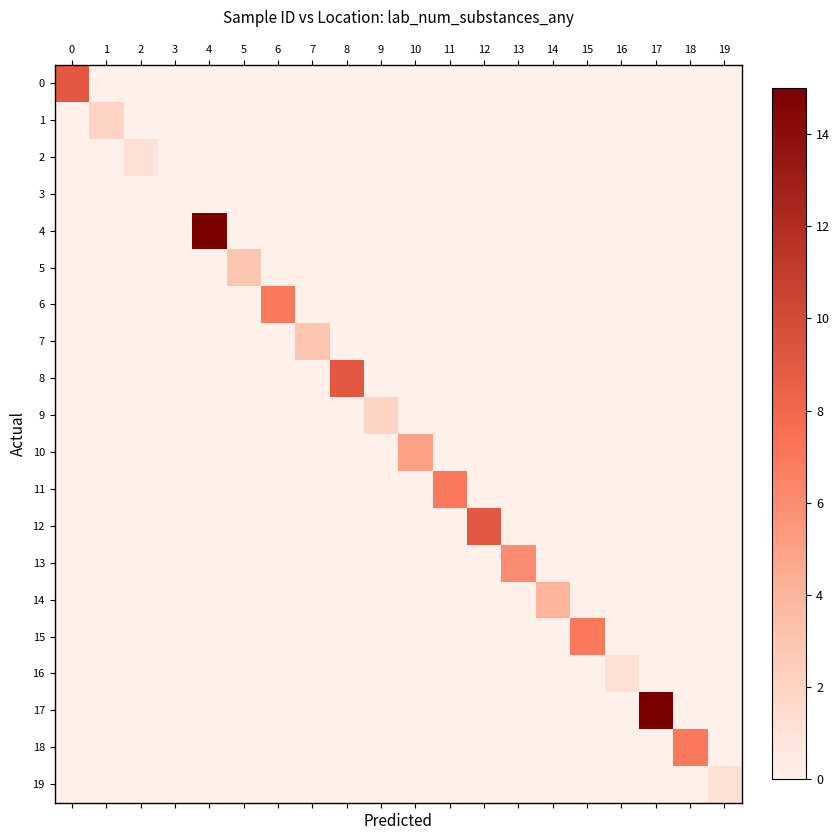

Which category has the lowest value across all series?

1